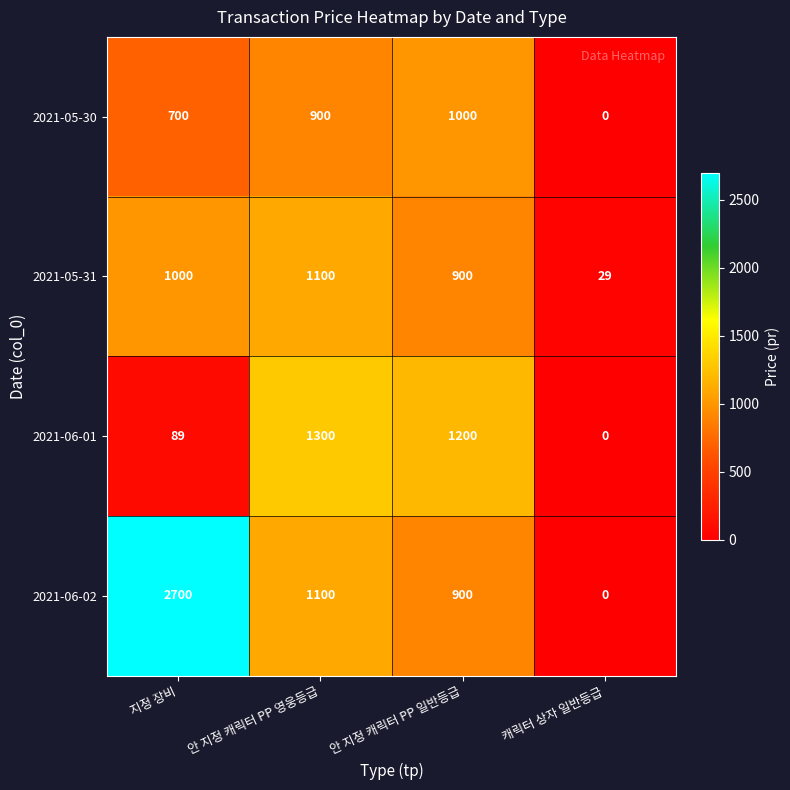

Which series has the widest spread of values?

2021-06-02